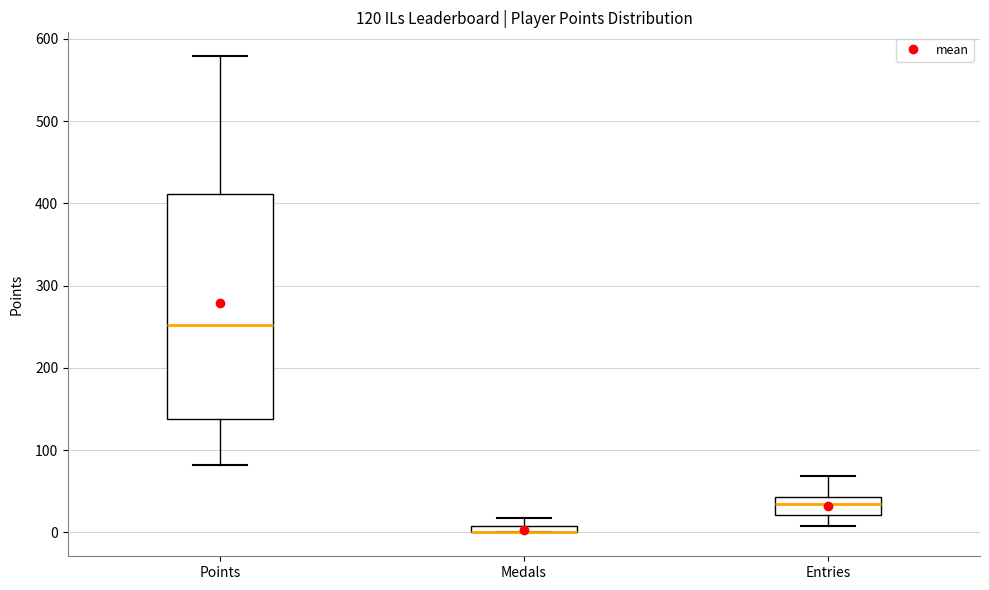

Comparing the boxes themselves (not the whiskers), which one is the tallest?

Points